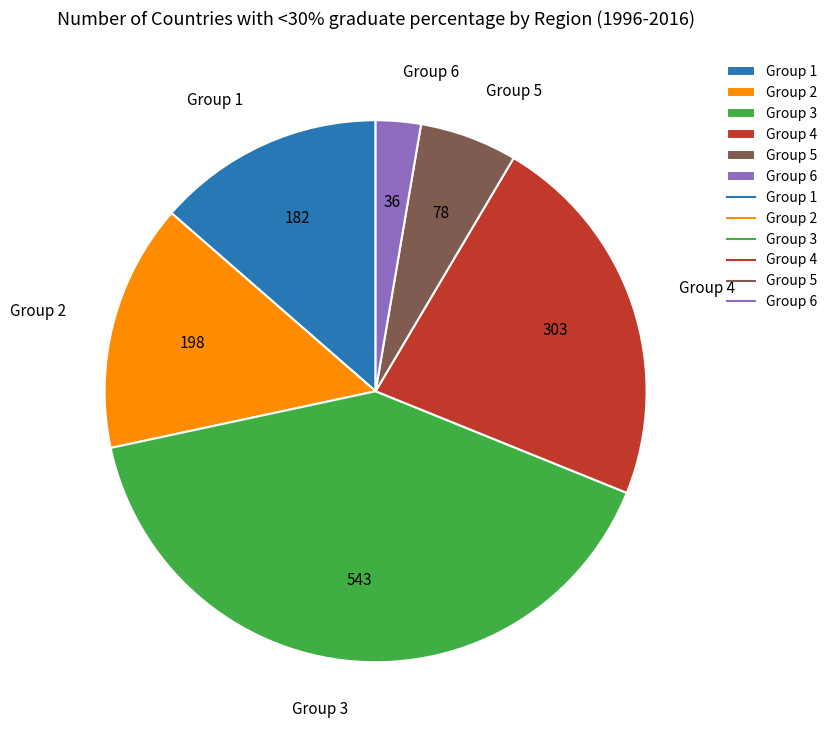

Which category has the biggest portion of the pie?

Group 3